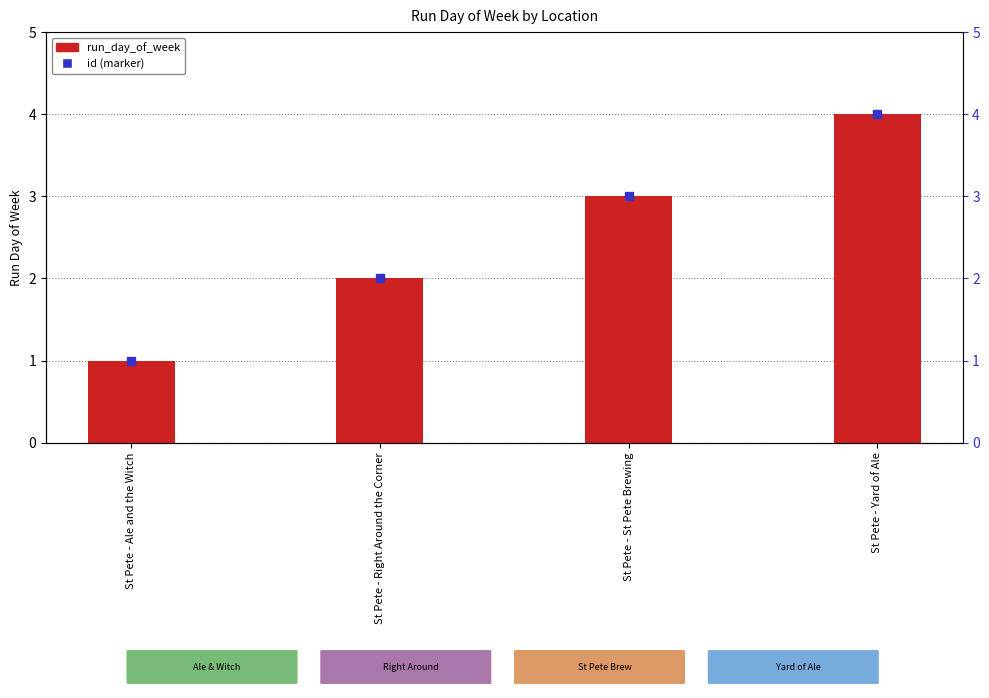

How many data points does each series have?

4